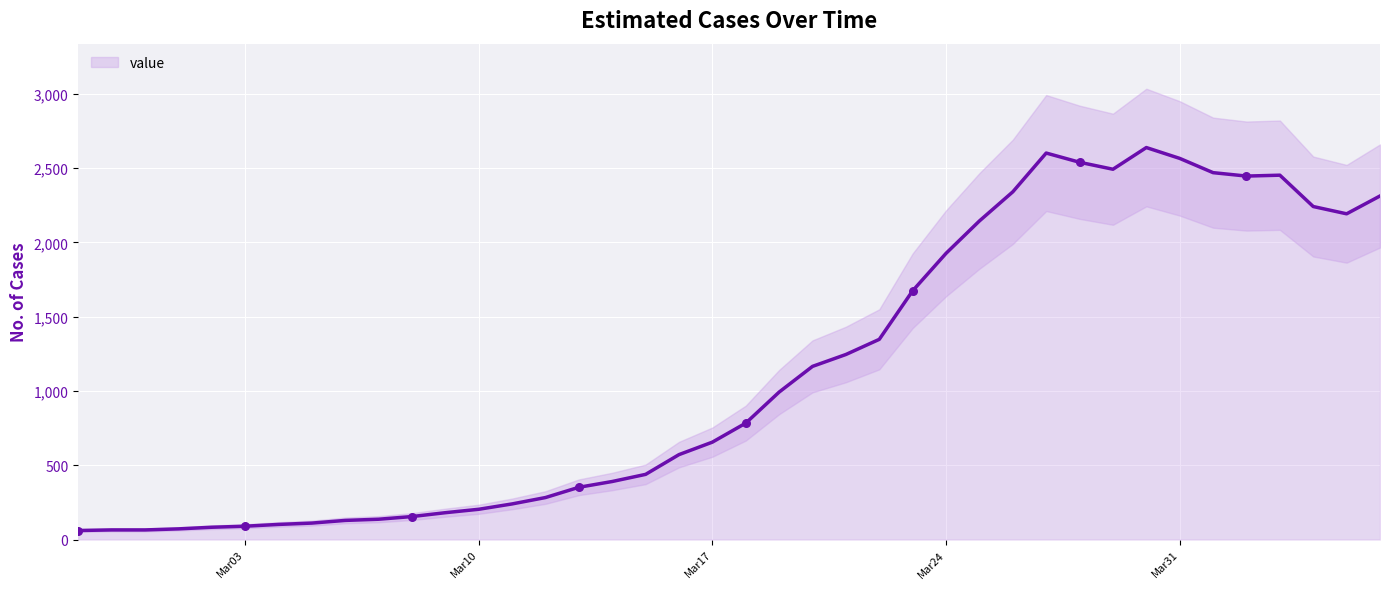

What is the highest value of the value series?

2639